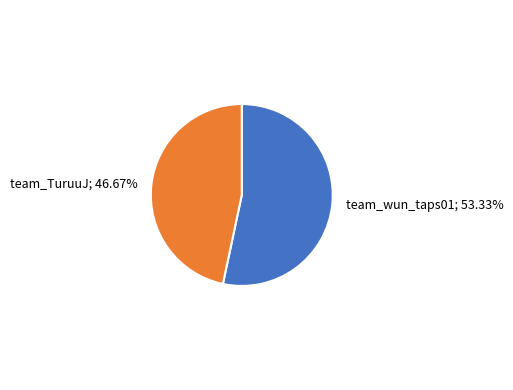

How many segments does this pie chart have?

2